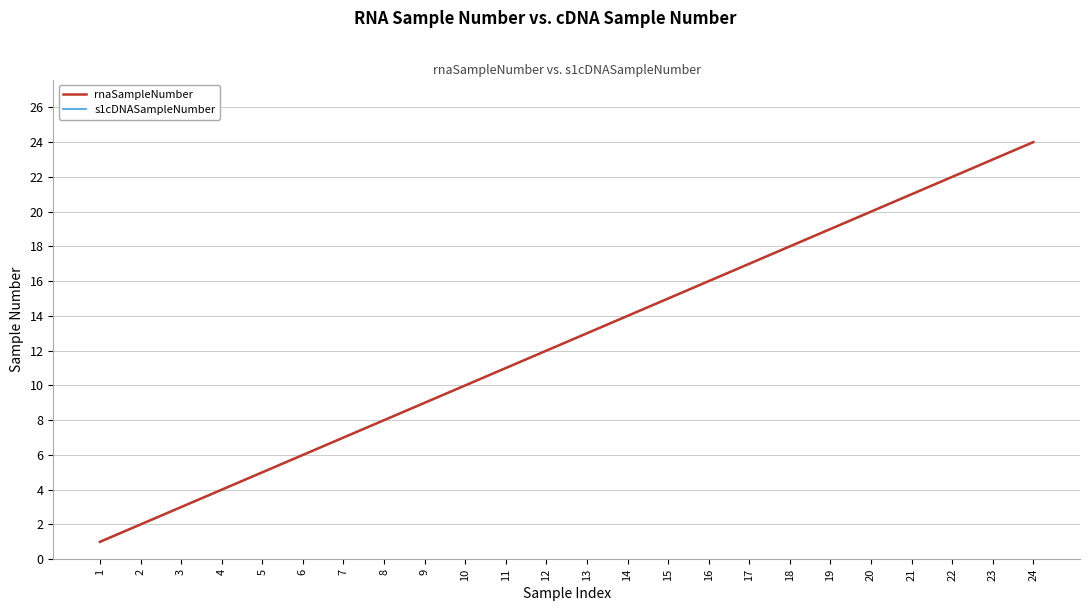

Is the value of s1cDNASampleNumber at 16 greater than the value of rnaSampleNumber at 11?

Yes